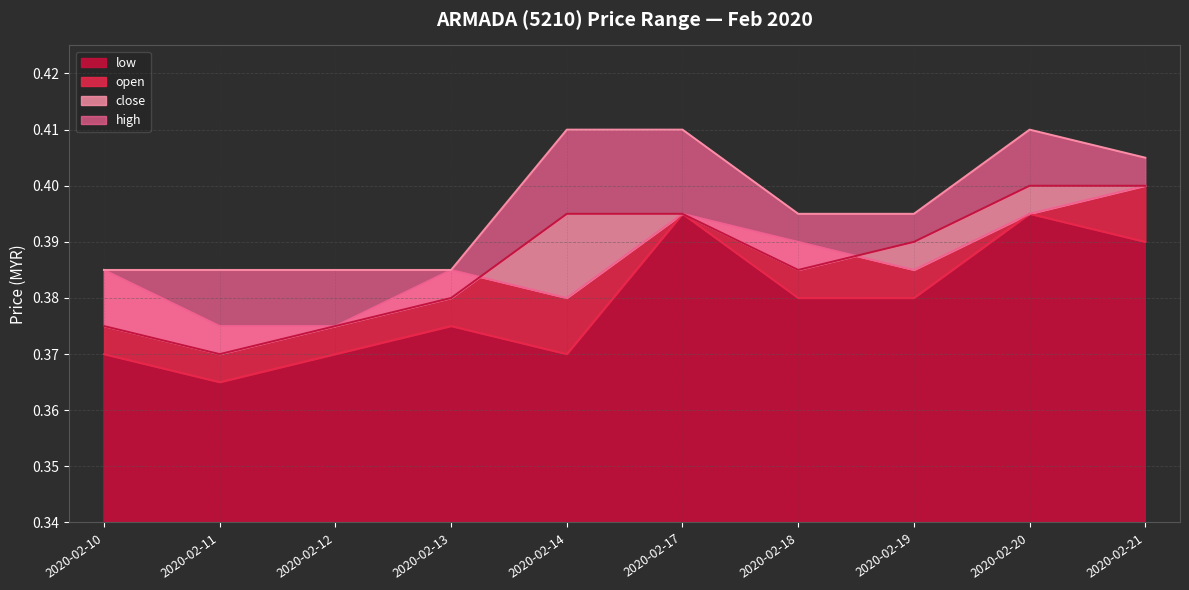

The high series shows 0.4 at 2020-02-18. True or false?

True